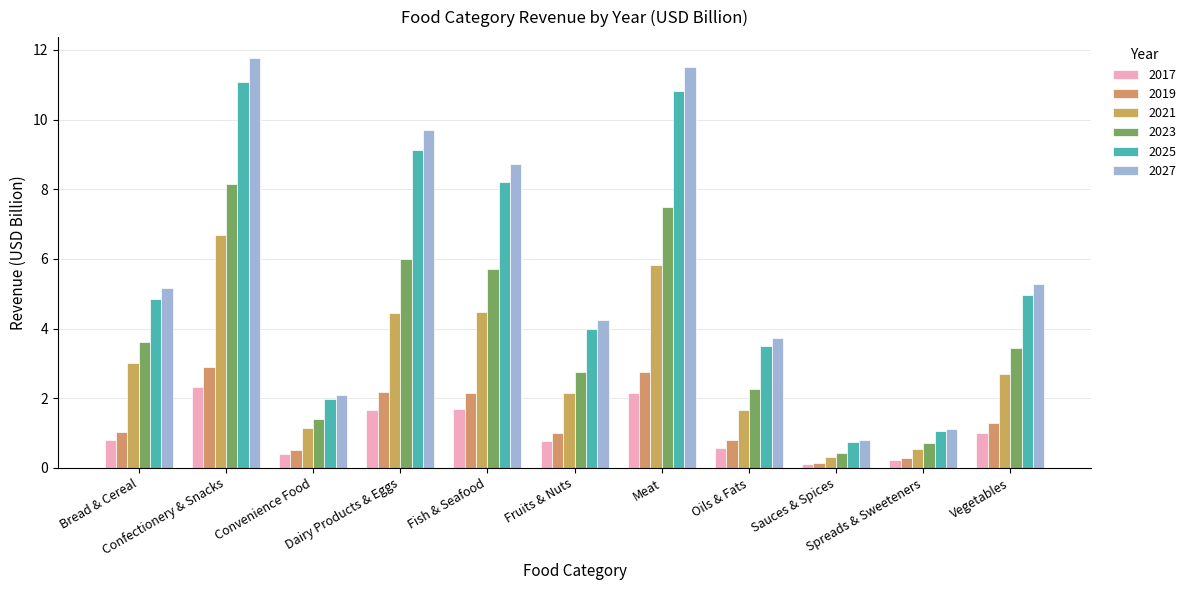

Rank the series by their maximum value, from highest to lowest.

2027, 2025, 2023, 2021, 2019, 2017